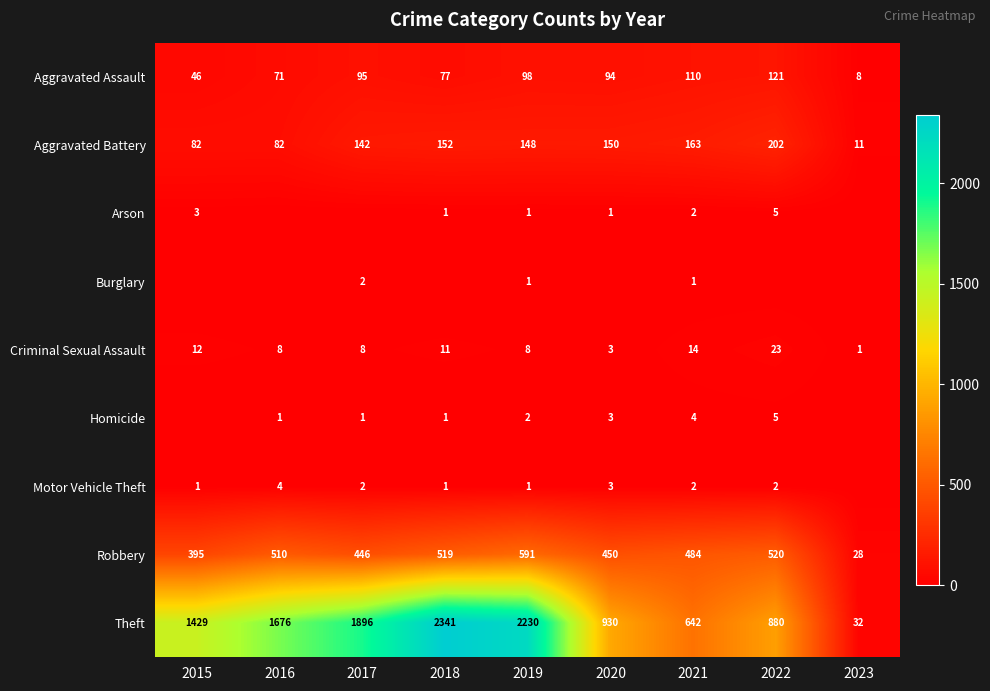

True or false: Burglary has a value of 0 at 2019.

False